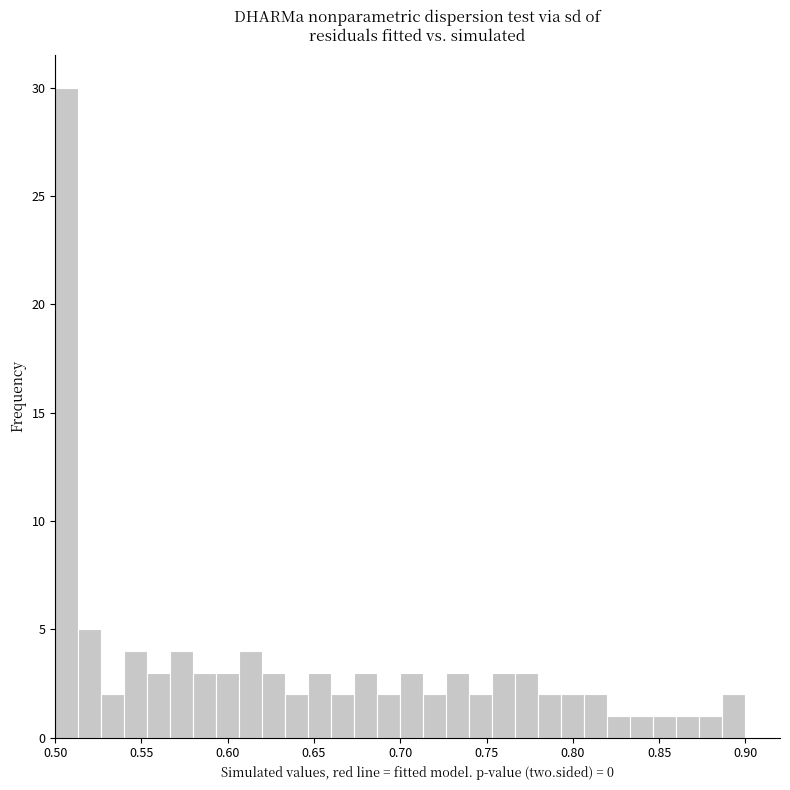

Around what value on the x-axis is the tallest bar? Give the approximate position of its centre, as read against the axis.

0.505